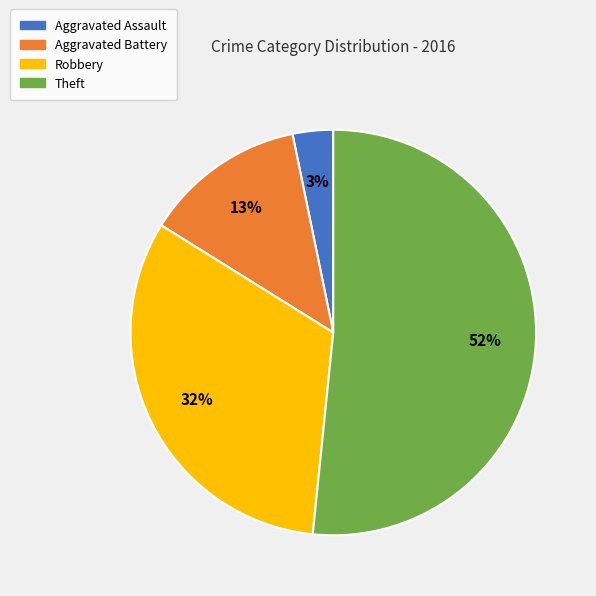

Which slice is the largest?

Theft